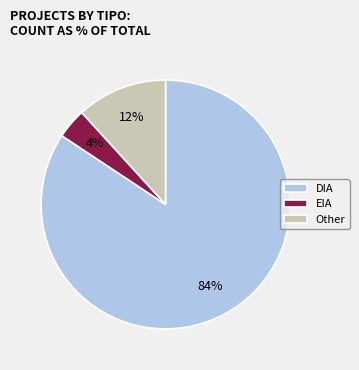

How many slices are in this pie chart?

3